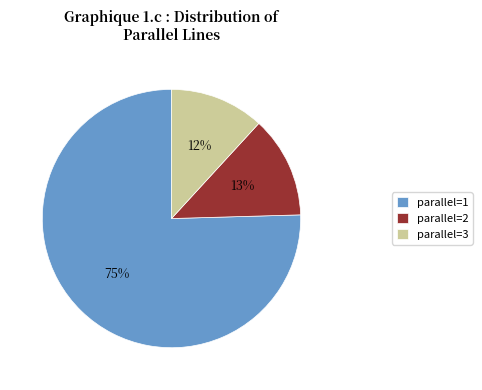

To the nearest percent, what is the average slice percentage?

33%